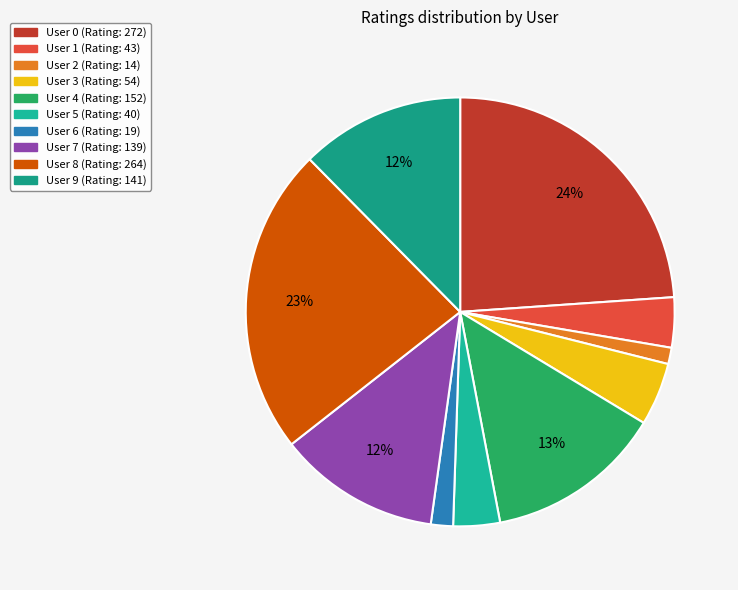

What portion of the pie excludes User 6?

98.3%